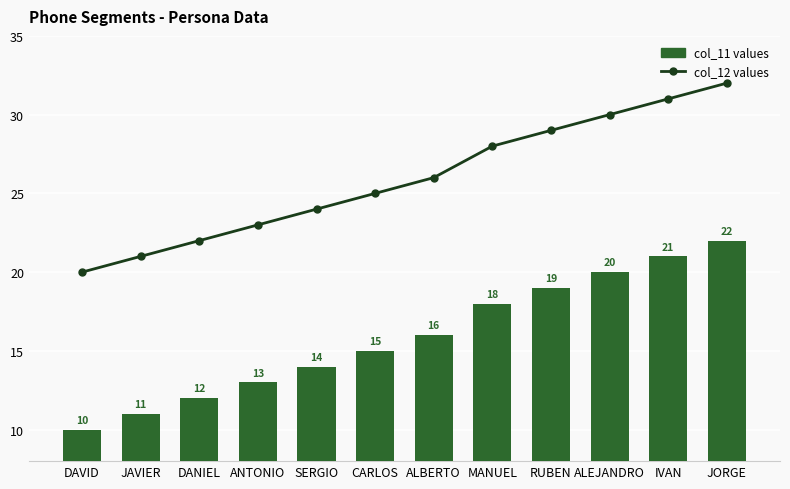

Is it true that col_12 values equals 21 at JAVIER?

True